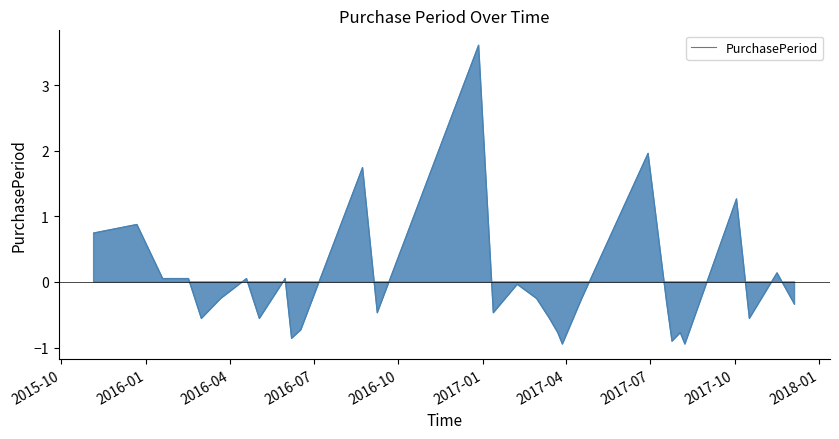

What is the lowest value of the PurchasePeriod series?

-0.9